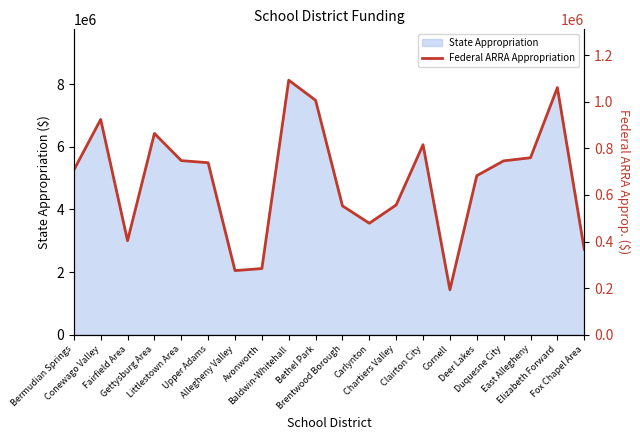

What is the label of the 19th point from the left?

Elizabeth Forward